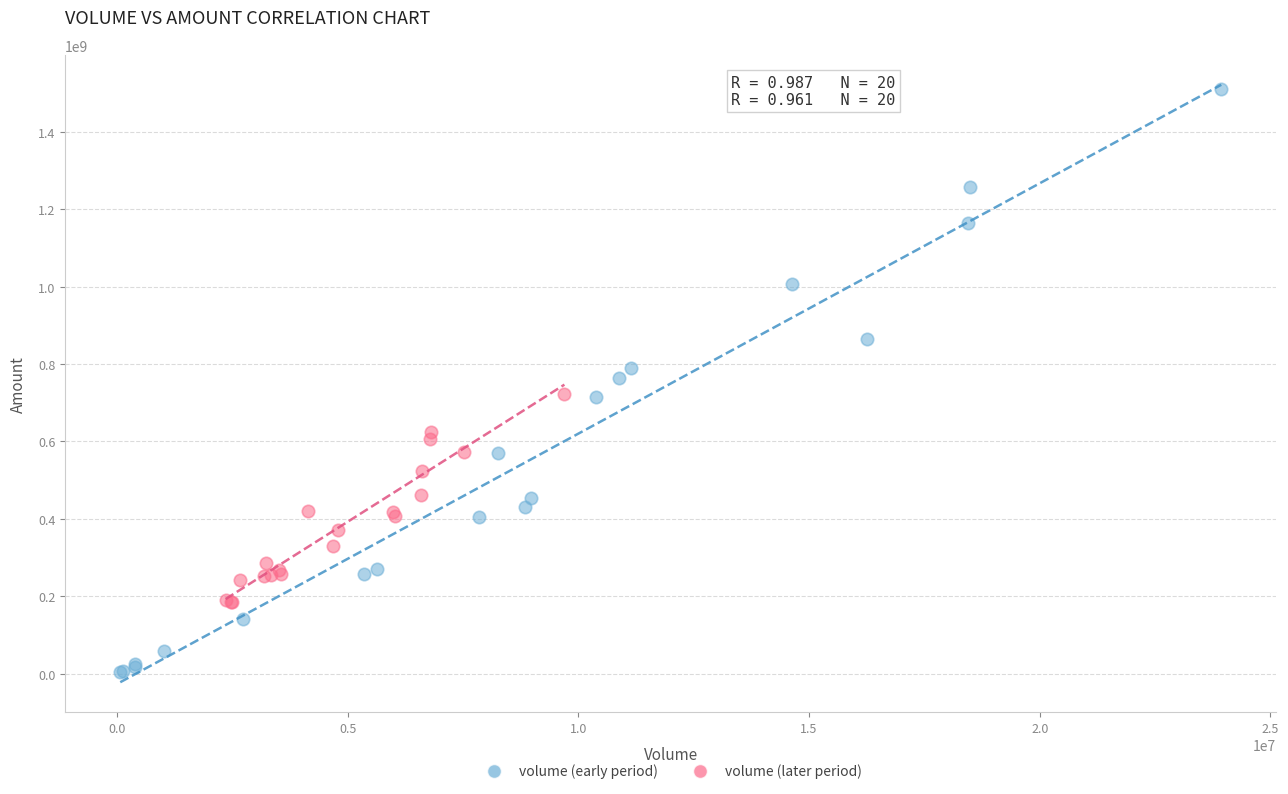

Which series contains the lowest Y value?

volume (early period)